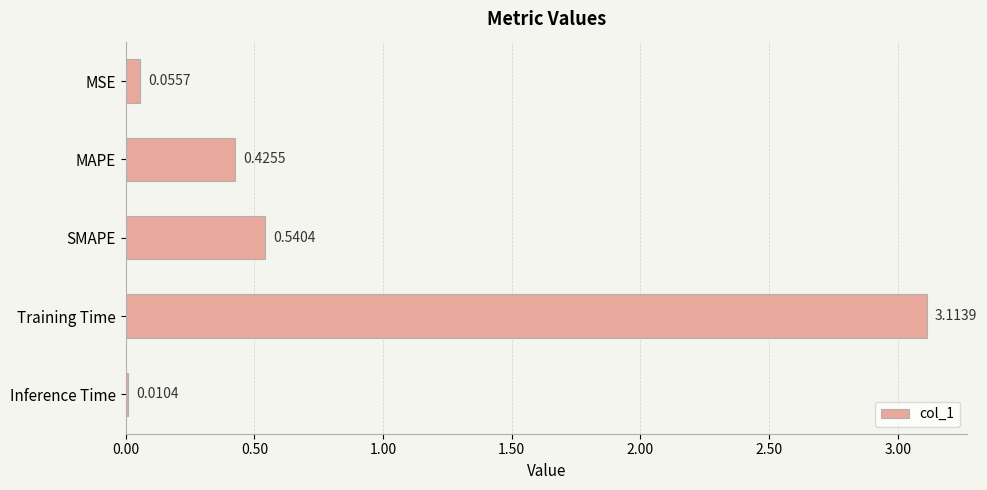

What is the label of the 4th bar from the top?

Training Time